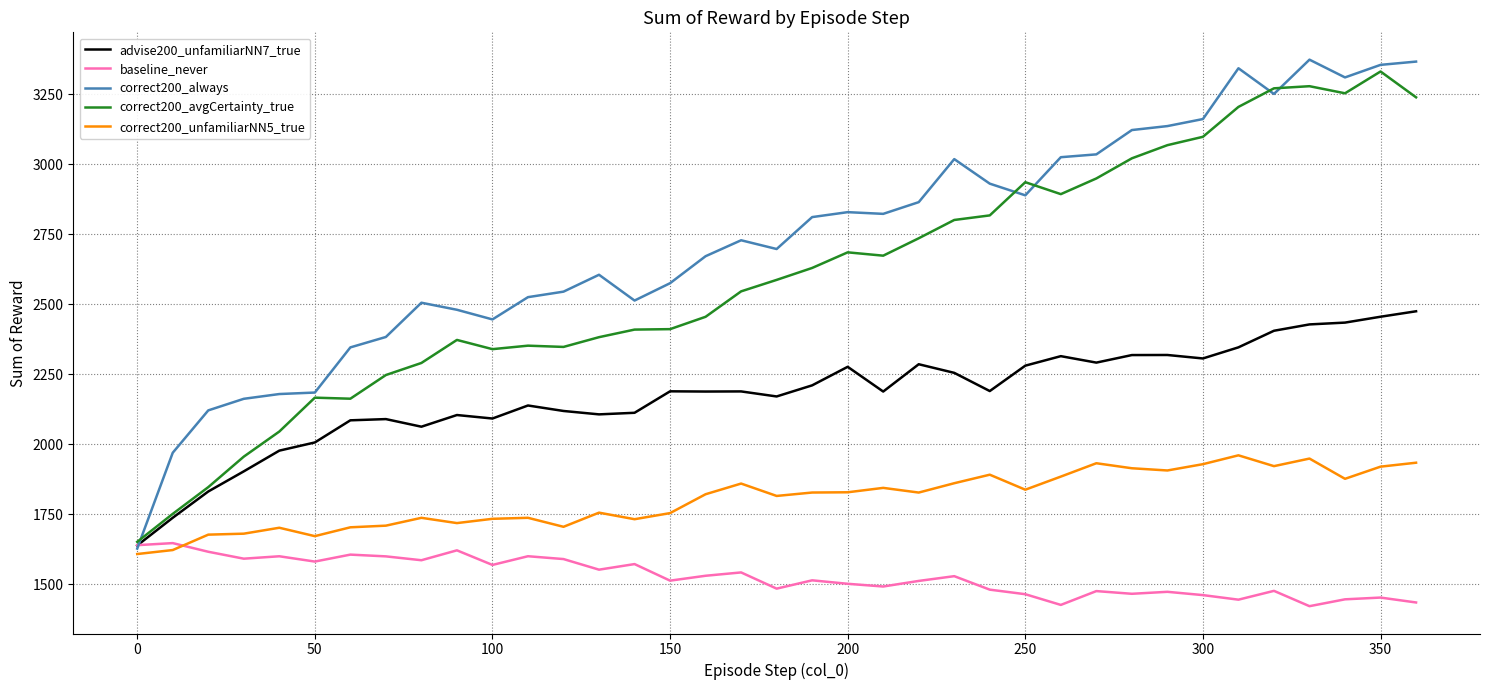

What is the average value of the advise200_unfamiliarNN7_true series?

2177.0